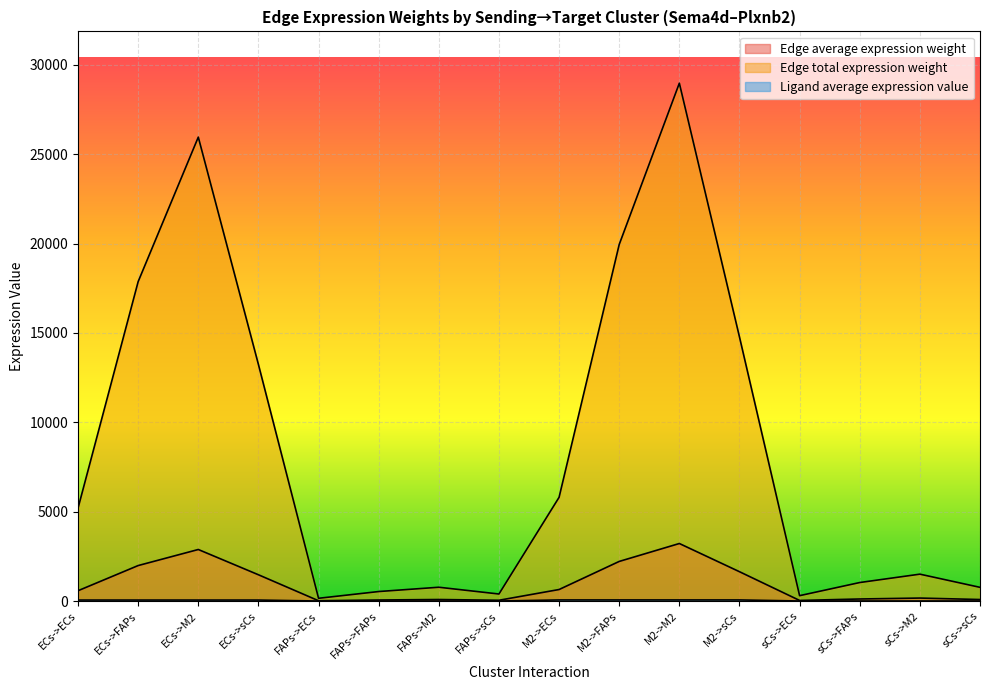

Between M2->M2 and M2->sCs, which is larger?

M2->M2